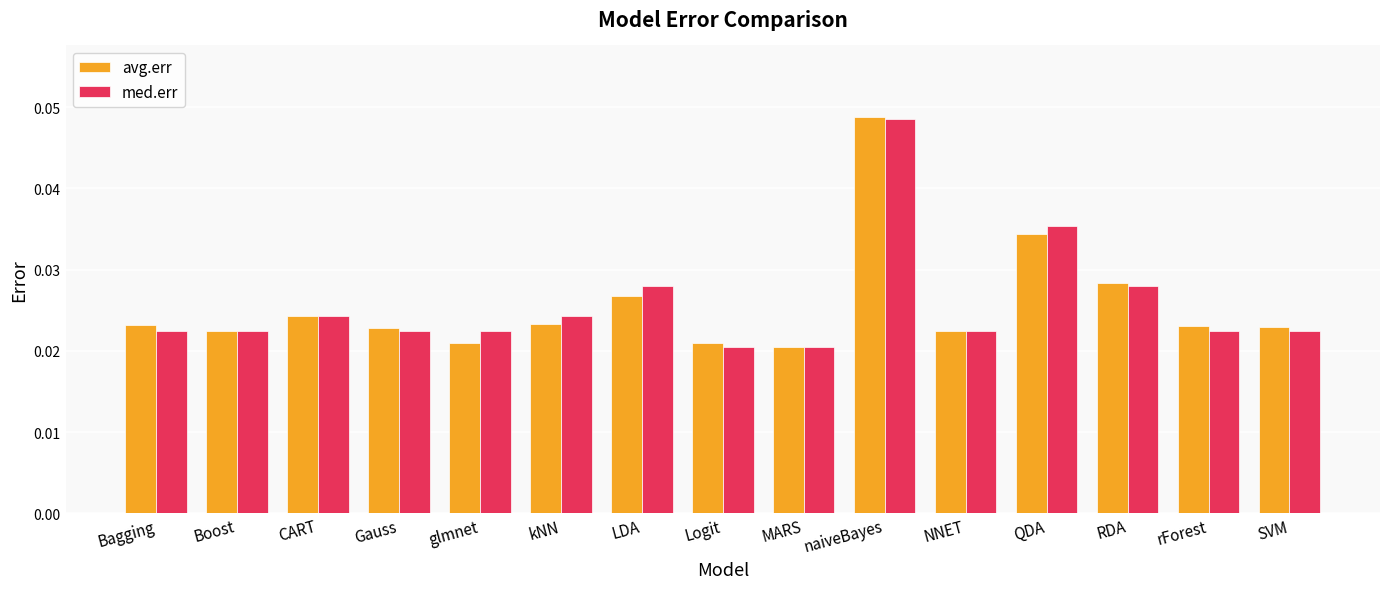

Which series changed the most between CART and Logit?

med.err